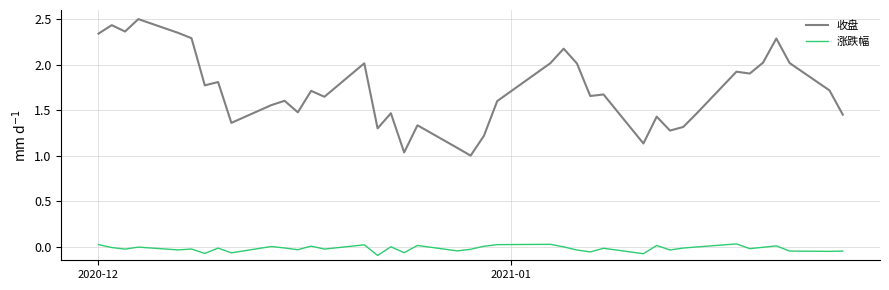

Which series has the largest range (max minus min)?

收盘